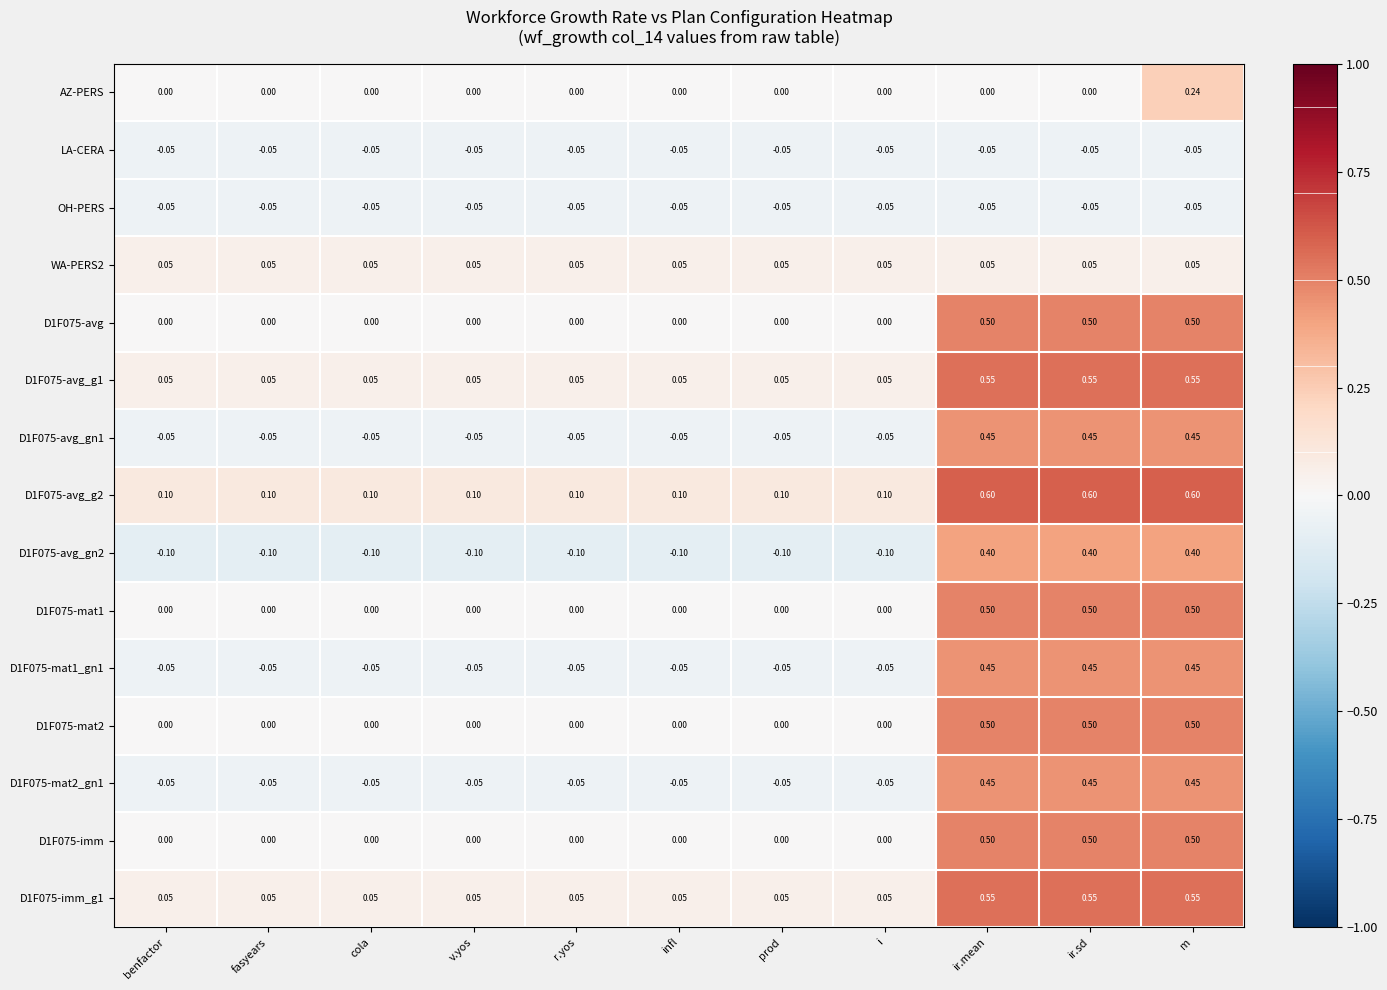

At which category is the sum across all series the highest?

m